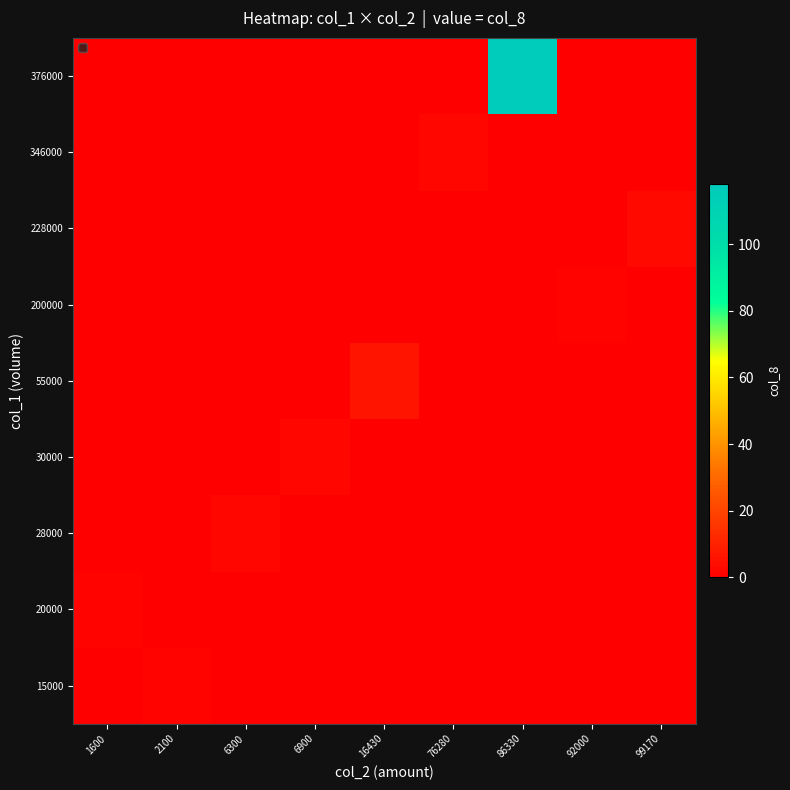

Reading left to right, extract all data points from this chart.

15000: 1600=0	2100=1	6300=0	6900=0	16430=0	76280=0	86330=0	92000=0	99170=0
20000: 1600=1	2100=0	6300=0	6900=0	16430=0	76280=0	86330=0	92000=0	99170=0
28000: 1600=0	2100=0	6300=2	6900=0	16430=0	76280=0	86330=0	92000=0	99170=0
30000: 1600=0	2100=0	6300=0	6900=2	16430=0	76280=0	86330=0	92000=0	99170=0
55000: 1600=0	2100=0	6300=0	6900=0	16430=6	76280=0	86330=0	92000=0	99170=0
200000: 1600=0	2100=0	6300=0	6900=0	16430=0	76280=0	86330=0	92000=1	99170=0
228000: 1600=0	2100=0	6300=0	6900=0	16430=0	76280=0	86330=0	92000=0	99170=3
346000: 1600=0	2100=0	6300=0	6900=0	16430=0	76280=2	86330=0	92000=0	99170=0
376000: 1600=0	2100=0	6300=0	6900=0	16430=0	76280=0	86330=118	92000=0	99170=0